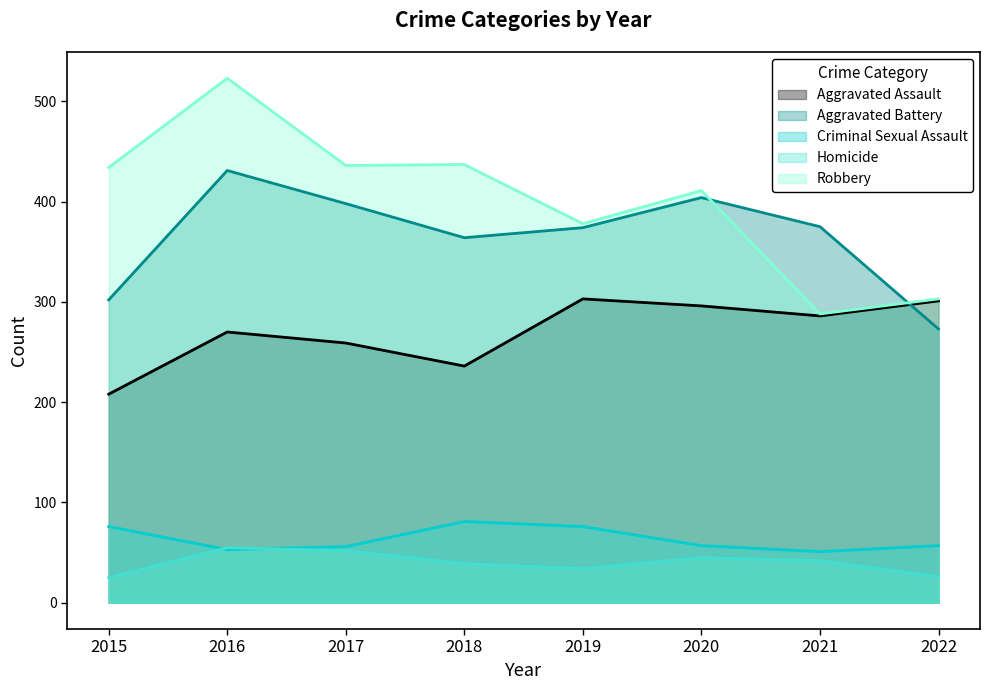

What is the sum of all Robbery values?

3210